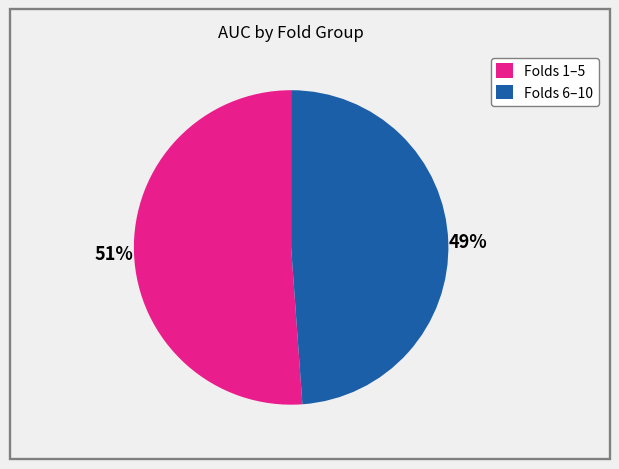

True or false: Folds 6–10 accounts for 42% of the total.

False